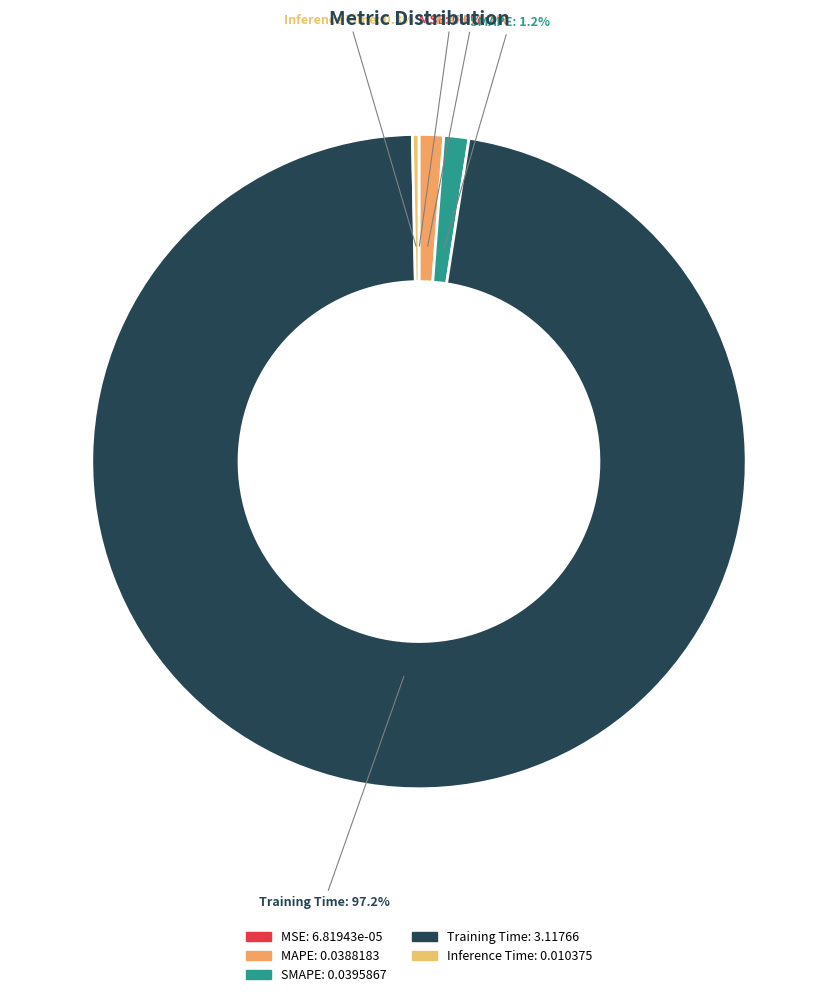

To the nearest percent, what is the combined percentage of MAPE and Training Time?

98%